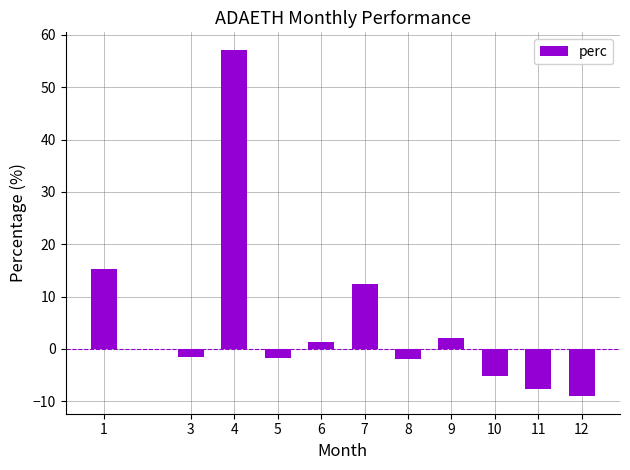

Between 4 and 5, which is larger?

4